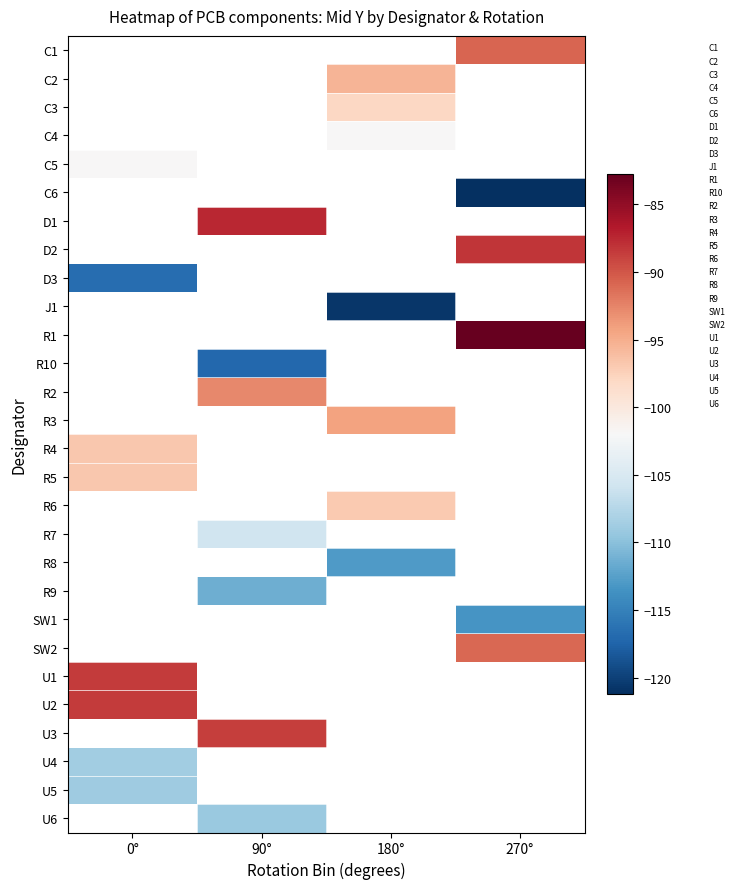

Which category has the highest value across all series?

270°